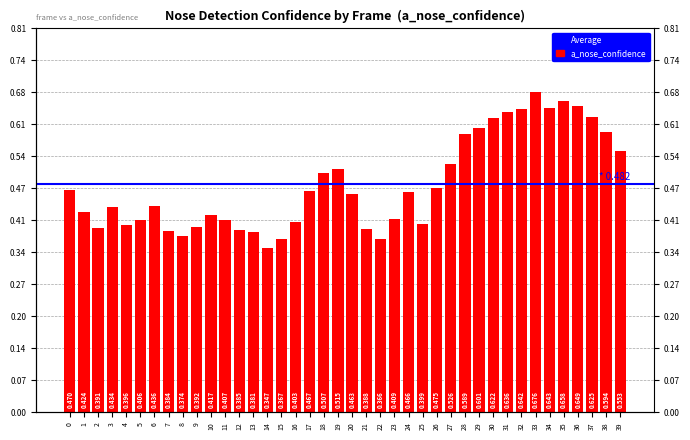

What is the difference between the maximum and second lowest values?

0.3